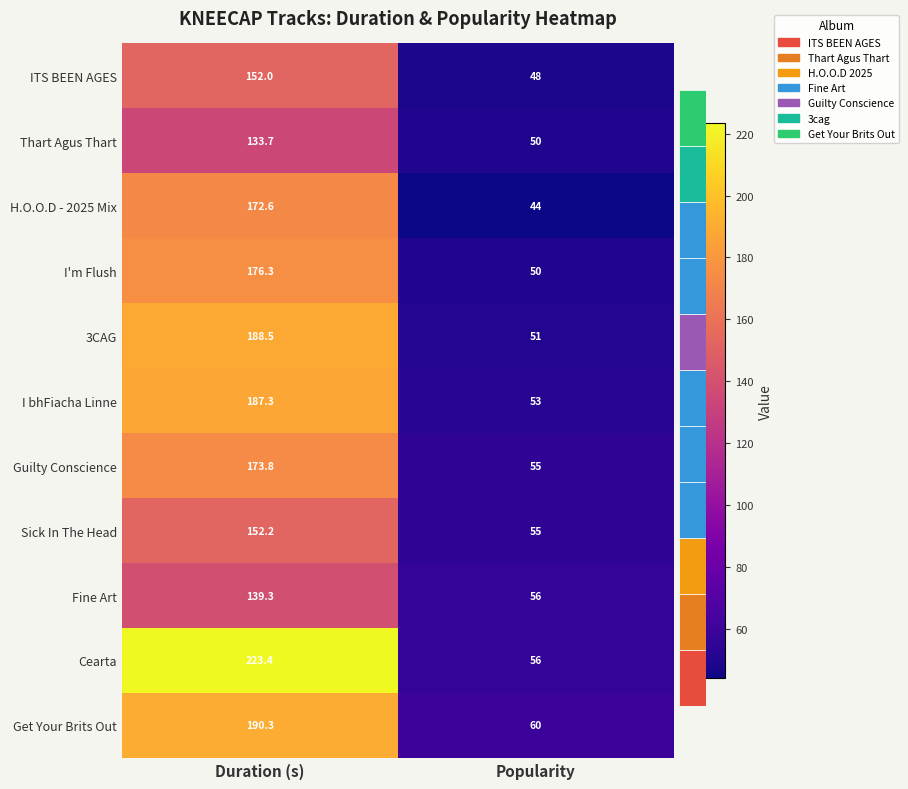

The Sick In The Head series shows 65.4 at Duration (s). True or false?

False